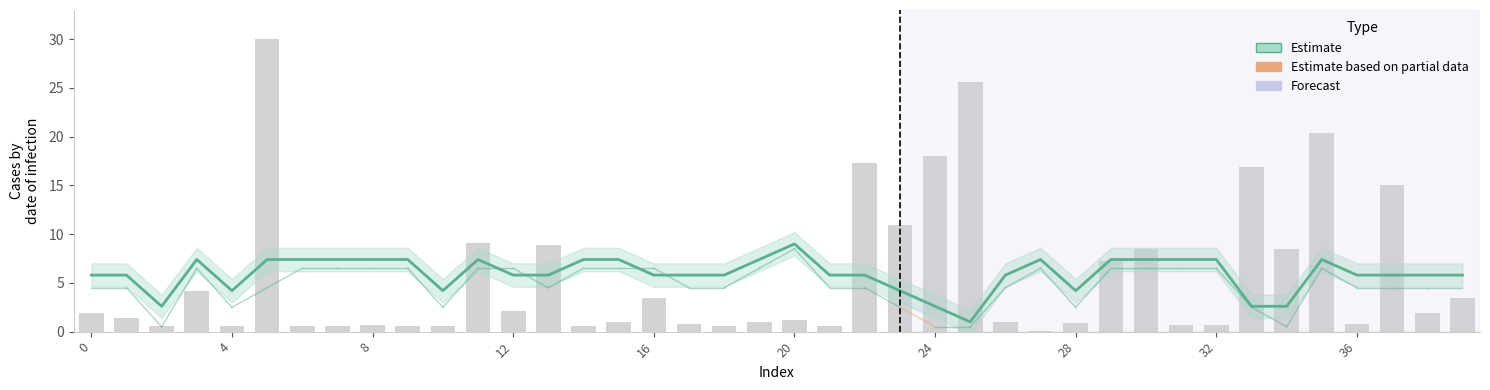

How many groups of bars are there?

40